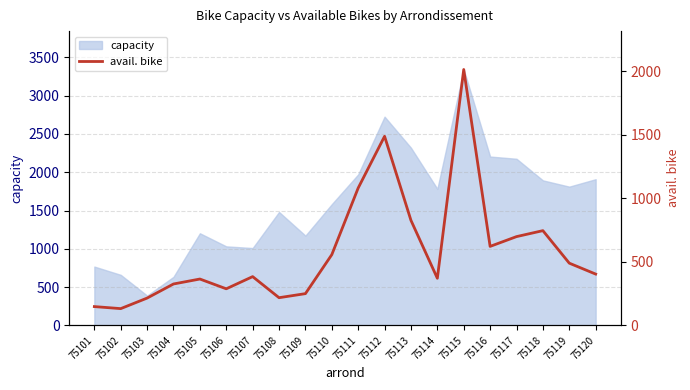

Approximately how many times larger is the value at 75109 compared to 75120?

0.6